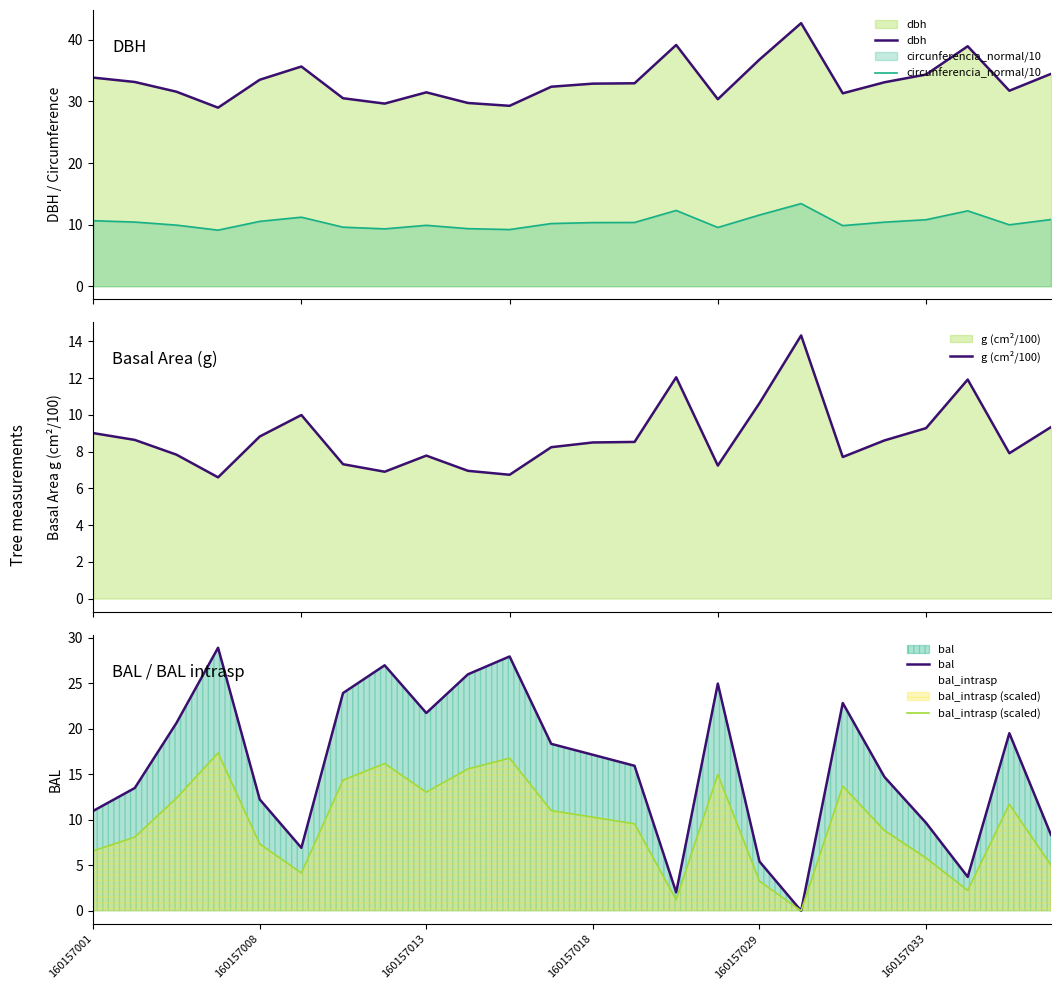

What is the total value across all series at 22?

80.8